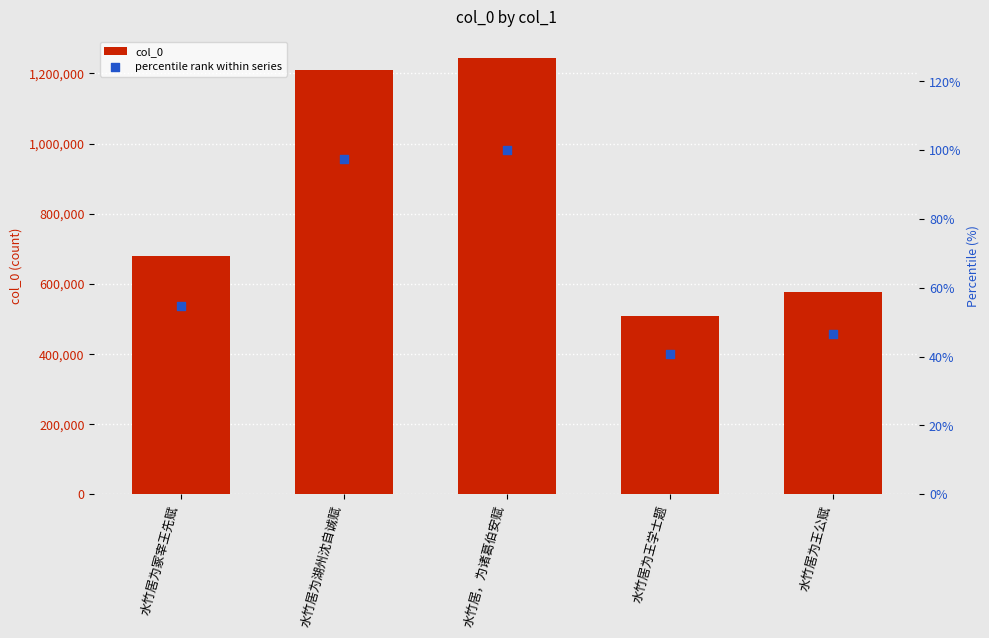

Which series reaches the minimum Y coordinate?

percentile rank within series